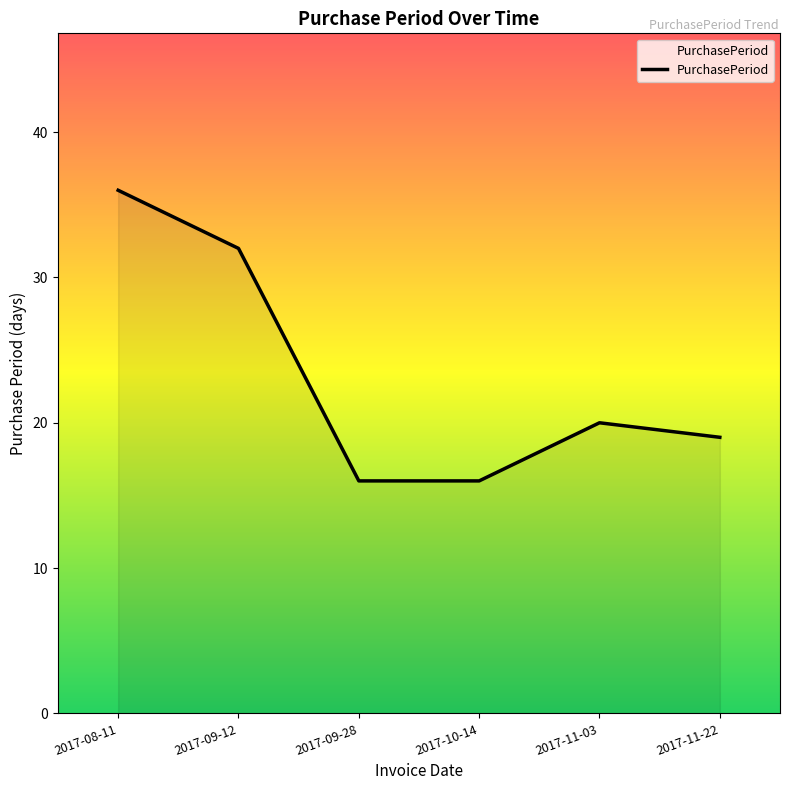

How many categories are shown in the chart?

6